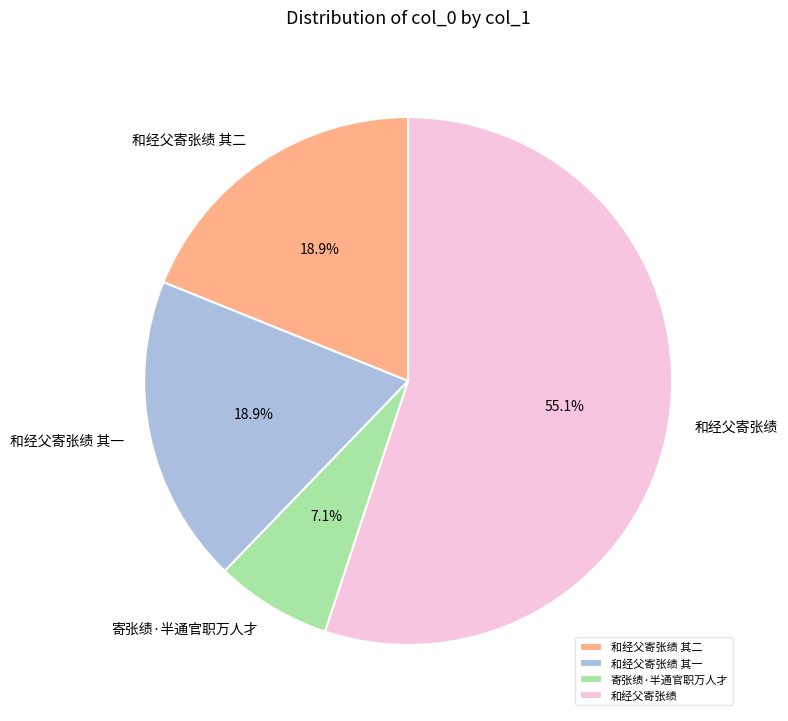

To the nearest percent, what is the average slice percentage?

25%